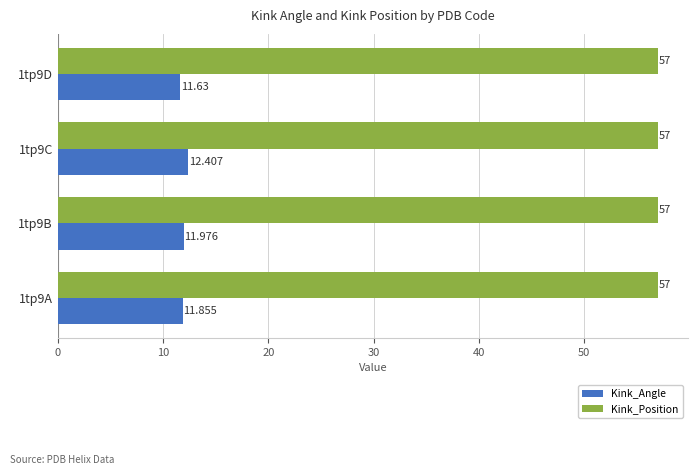

What is the average value of the Kink_Position series?

57.0